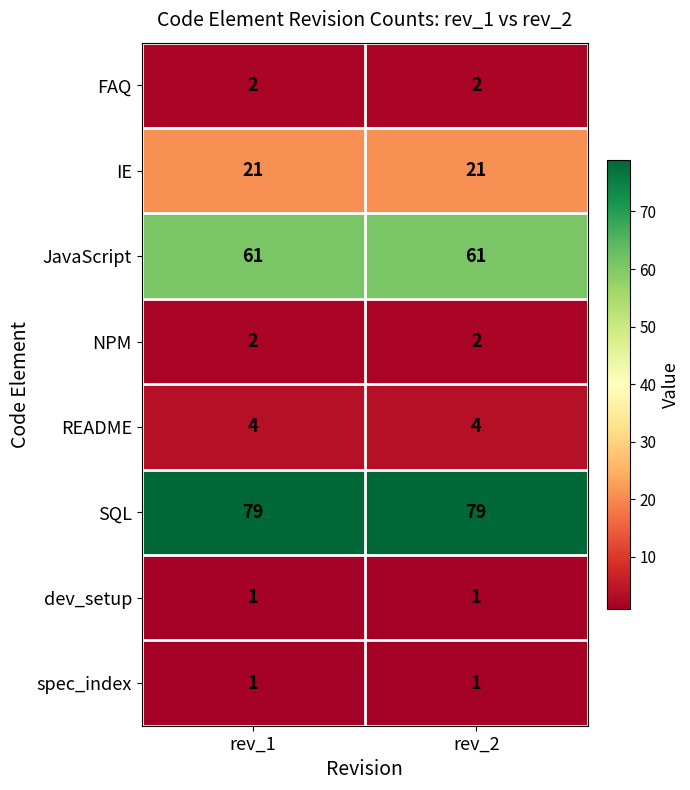

What is the smallest value displayed?

1